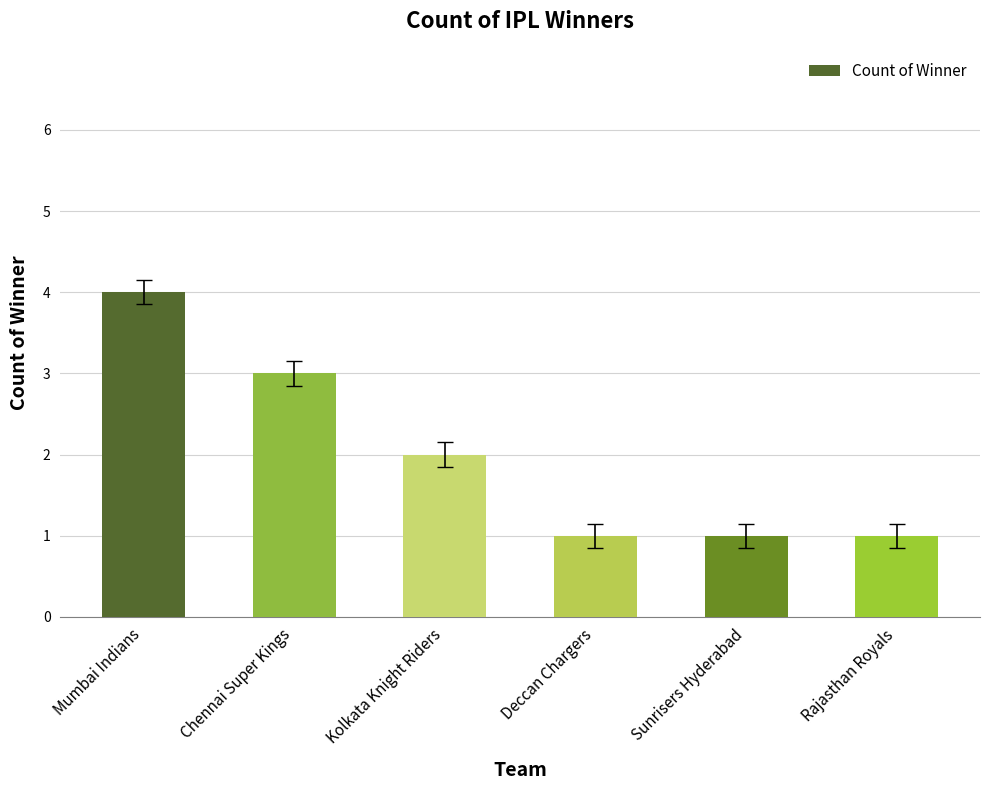

What is the label of the 2nd bar from the left?

Chennai Super Kings